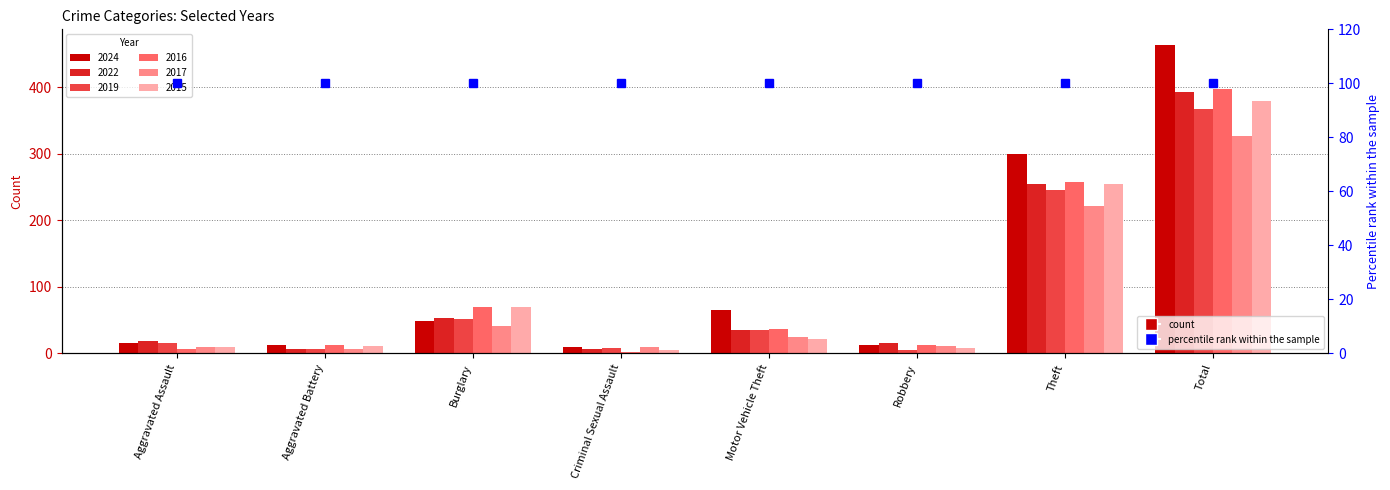

How many groups of bars are there?

8